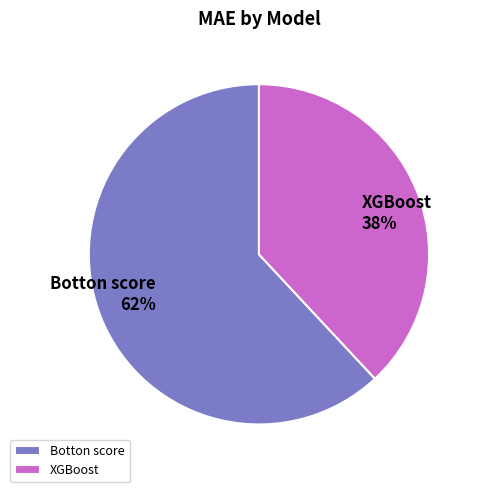

Is the sum of XGBoost and Botton score greater than half?

Yes